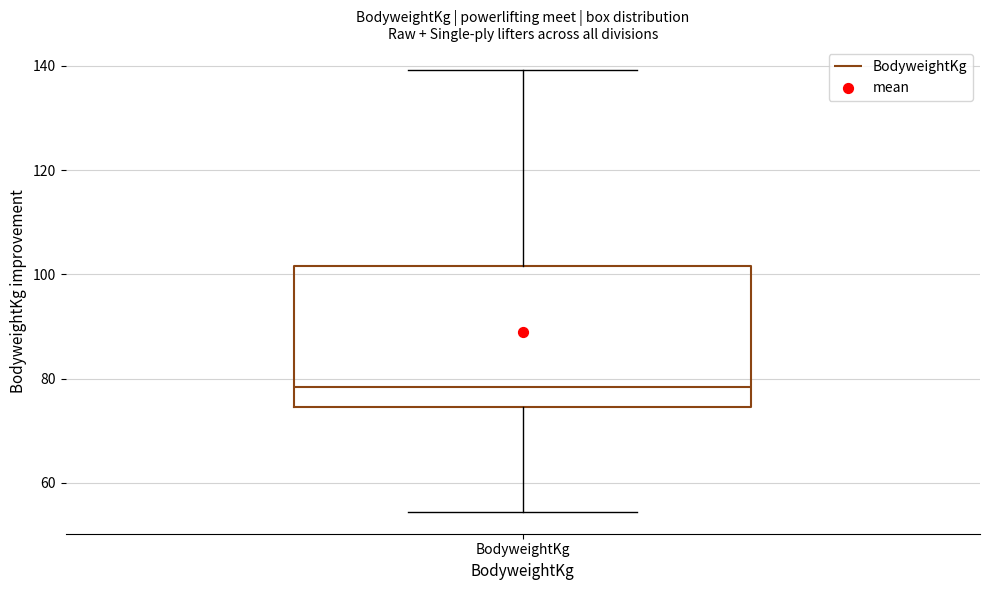

Where does the median line of the box for BodyweightKg sit on the y-axis? The values are not printed on the chart, so give them approximately, as read against the axis.

78